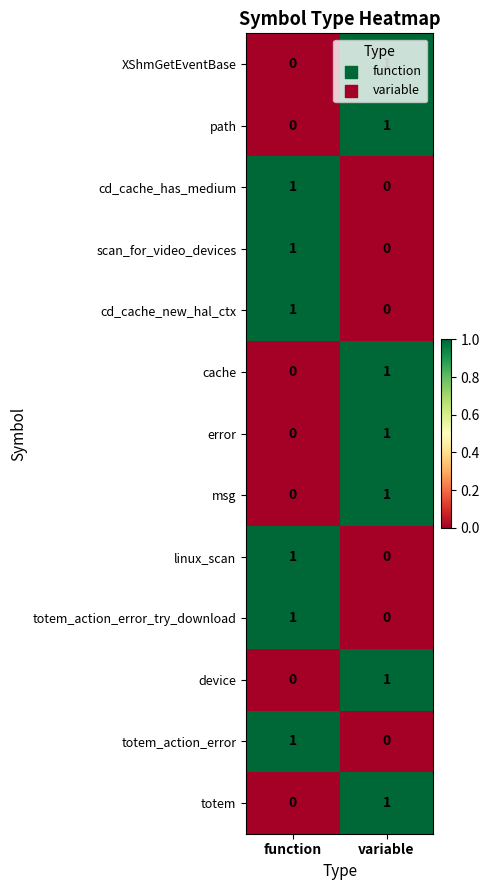

At which category is the sum across all series the highest?

variable